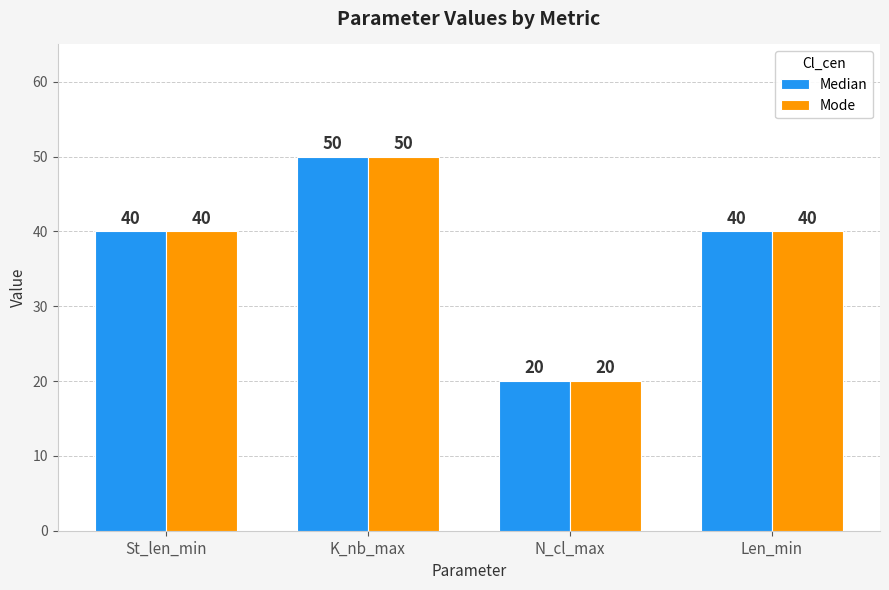

Reading right to left, extract all data points from this chart.

Median: Len_min=40	N_cl_max=20	K_nb_max=50	St_len_min=40
Mode: Len_min=40	N_cl_max=20	K_nb_max=50	St_len_min=40